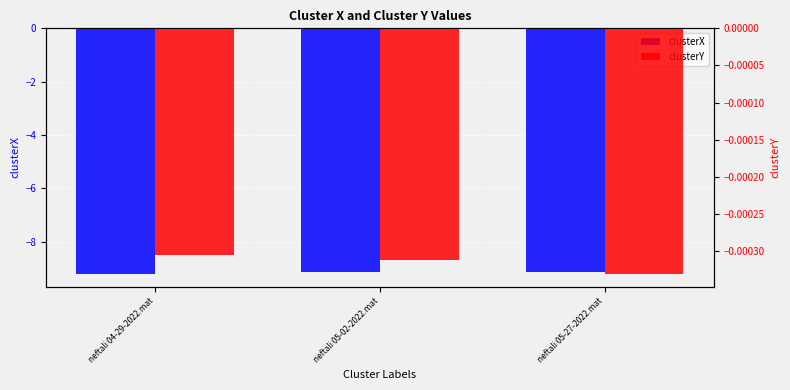

Which has a higher value, neftali 04-29-2022.mat or neftali 05-02-2022.mat?

neftali 05-02-2022.mat